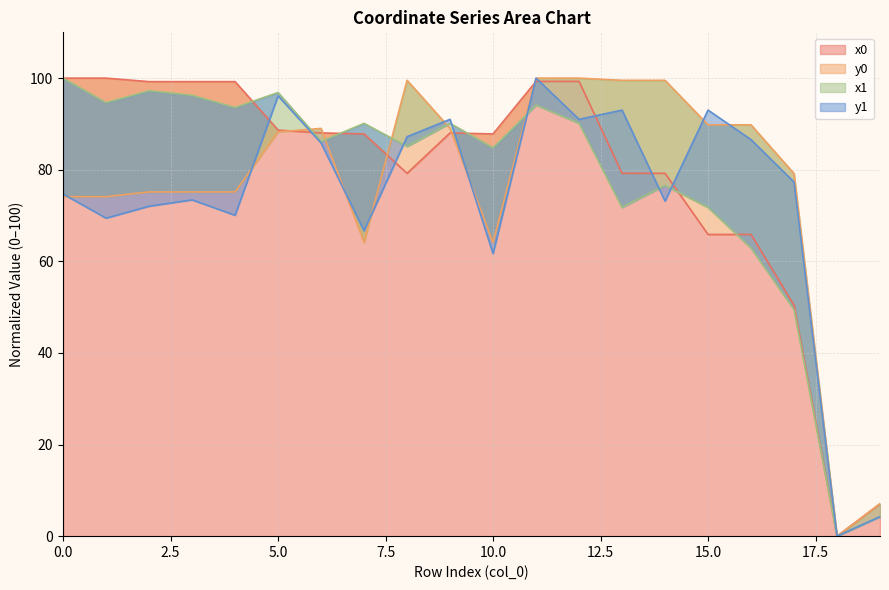

Reading left to right, list all the values displayed in this chart.

x0: 0=100.0	1=100.0	2=99.2	3=99.2	4=99.2	5=88.7	6=88.0	7=87.8	8=79.2	9=88.0	10=87.8	11=99.3	12=99.3	13=79.2	14=79.2	15=65.9	16=65.9	17=50.4	18=0.0	19=7.1
y0: 0=74.1	1=74.1	2=75.2	3=75.2	4=75.2	5=88.3	6=89.0	7=64.1	8=99.5	9=89.0	10=64.1	11=100.0	12=100.0	13=99.5	14=99.5	15=89.8	16=89.8	17=79.2	18=0.0	19=7.1
x1: 0=100.0	1=94.6	2=97.3	3=96.3	4=93.6	5=96.9	6=86.2	7=90.1	8=85.1	9=90.1	10=84.8	11=94.1	12=90.1	13=71.8	14=76.6	15=71.8	16=62.9	17=49.4	18=0.0	19=4.2
y1: 0=74.7	1=69.4	2=72.0	3=73.4	4=70.1	5=96.1	6=85.8	7=66.7	8=87.2	9=91.0	10=61.7	11=100.0	12=91.0	13=93.0	14=73.1	15=93.0	16=86.6	17=77.3	18=0.0	19=4.3